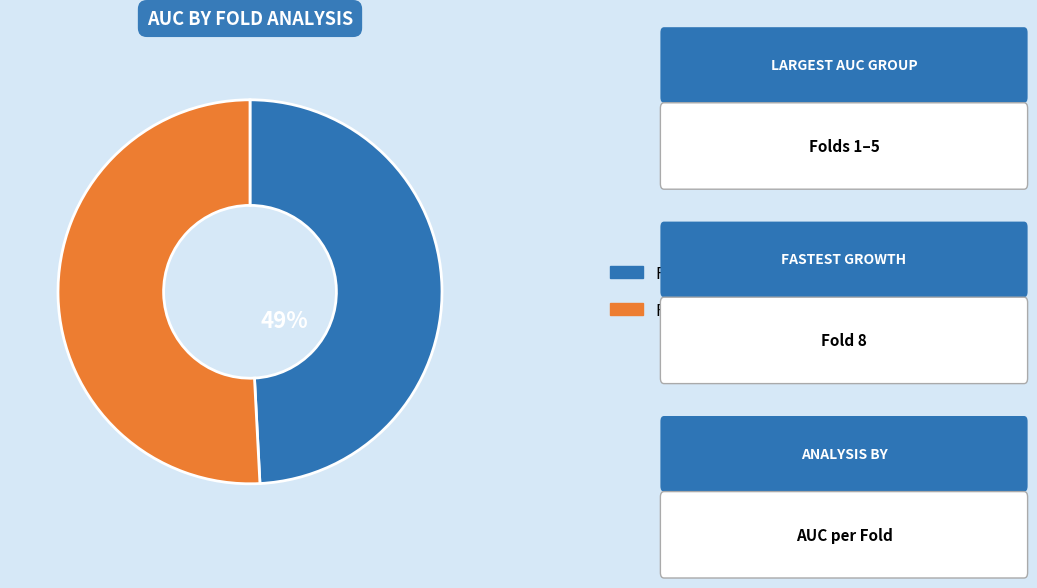

Count the number of slices in the pie.

2